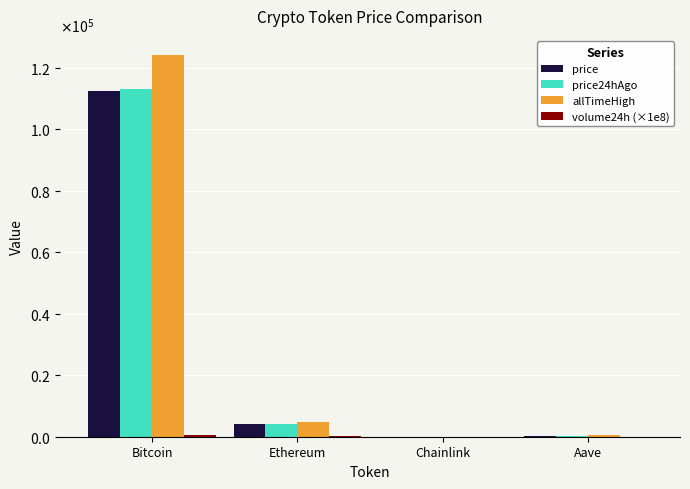

Which series has the widest spread of values?

allTimeHigh